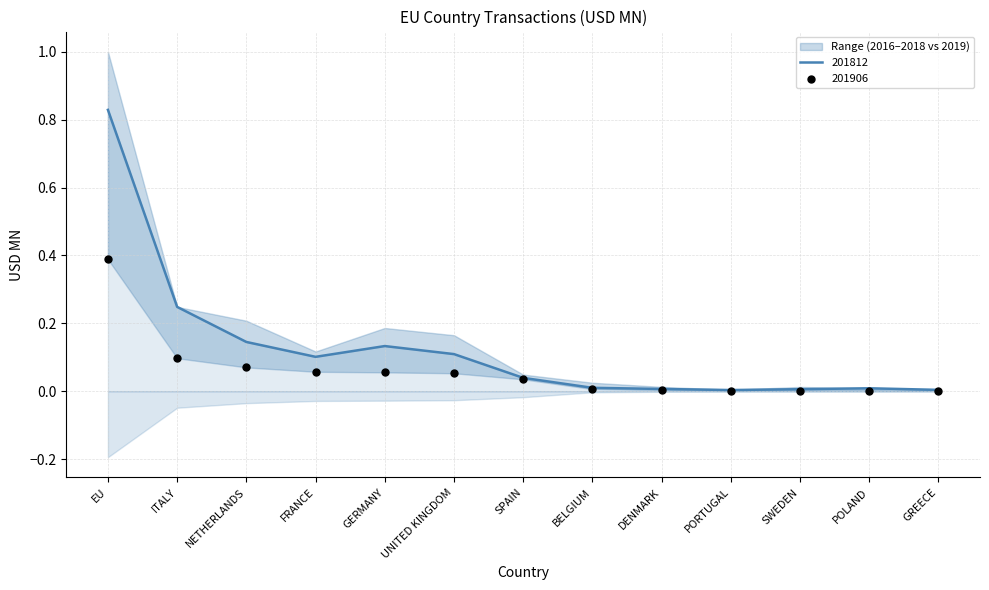

Which category has the highest value in the 201812 series?

EU